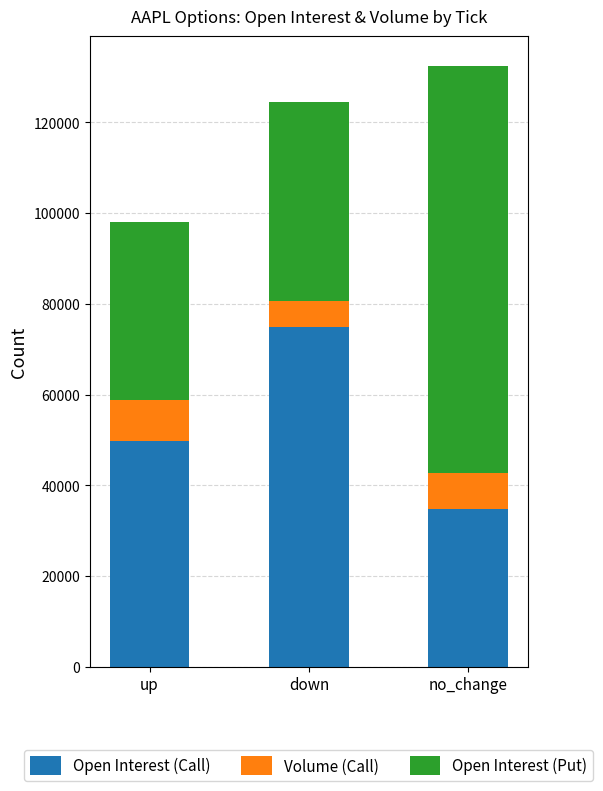

What is the difference between the maximum and minimum values in the Open Interest (Call) series?

40166